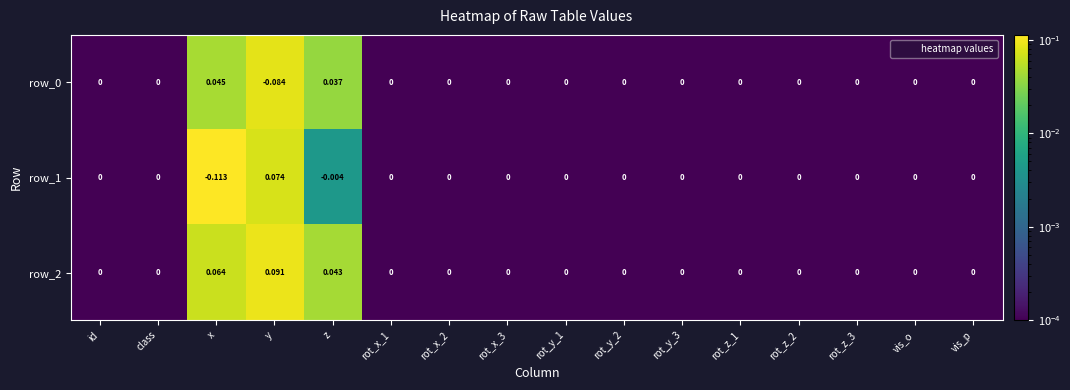

At which category is the sum across all series the highest?

y